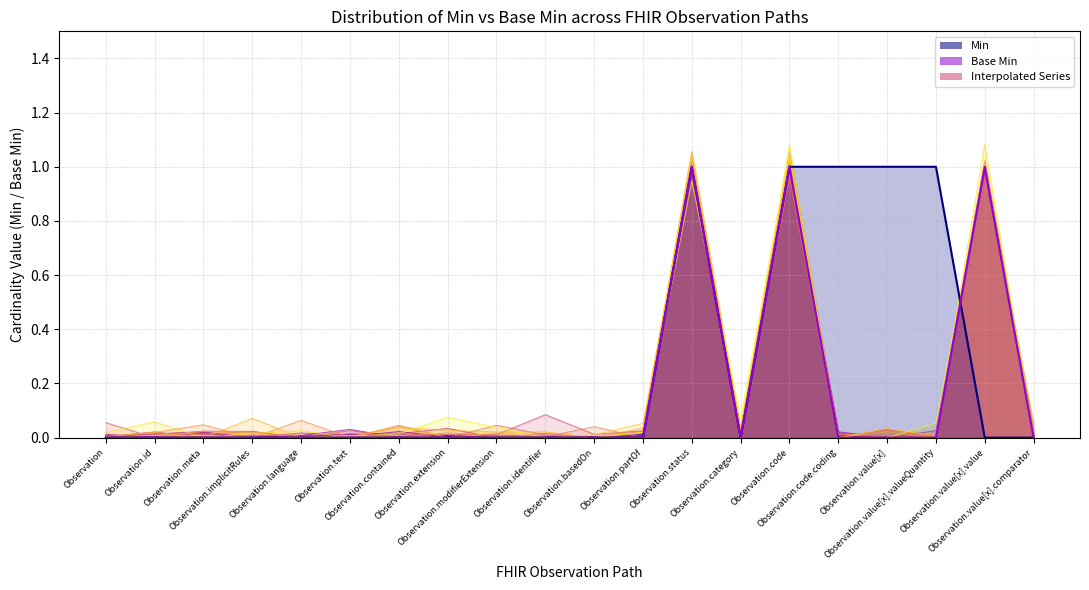

What is the label of the 16th point from the right?

Observation.language